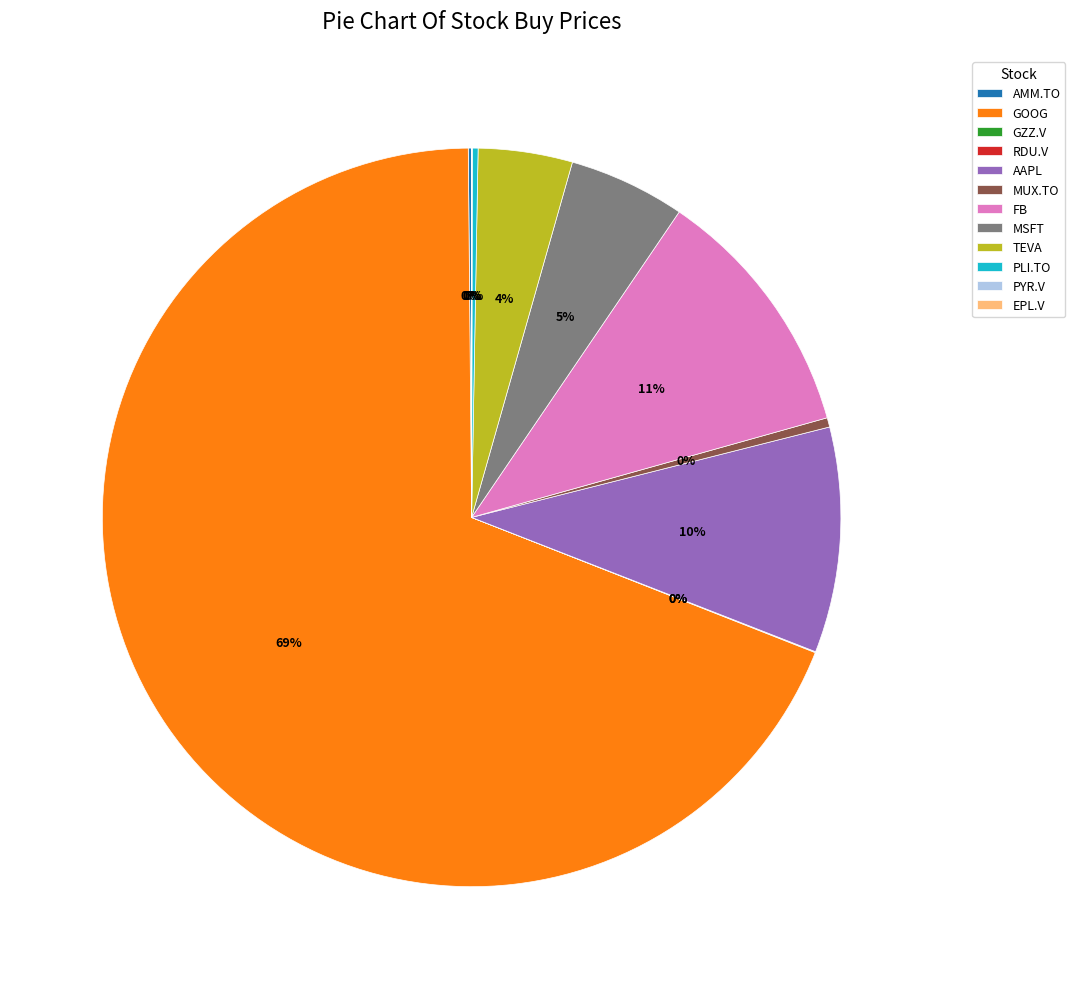

Which slice represents more than half of the pie?

GOOG